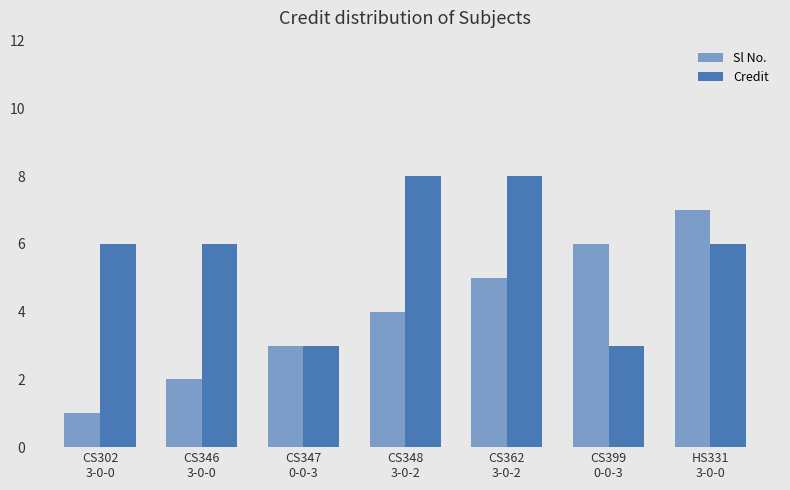

What is the average value of the Sl No. series?

4